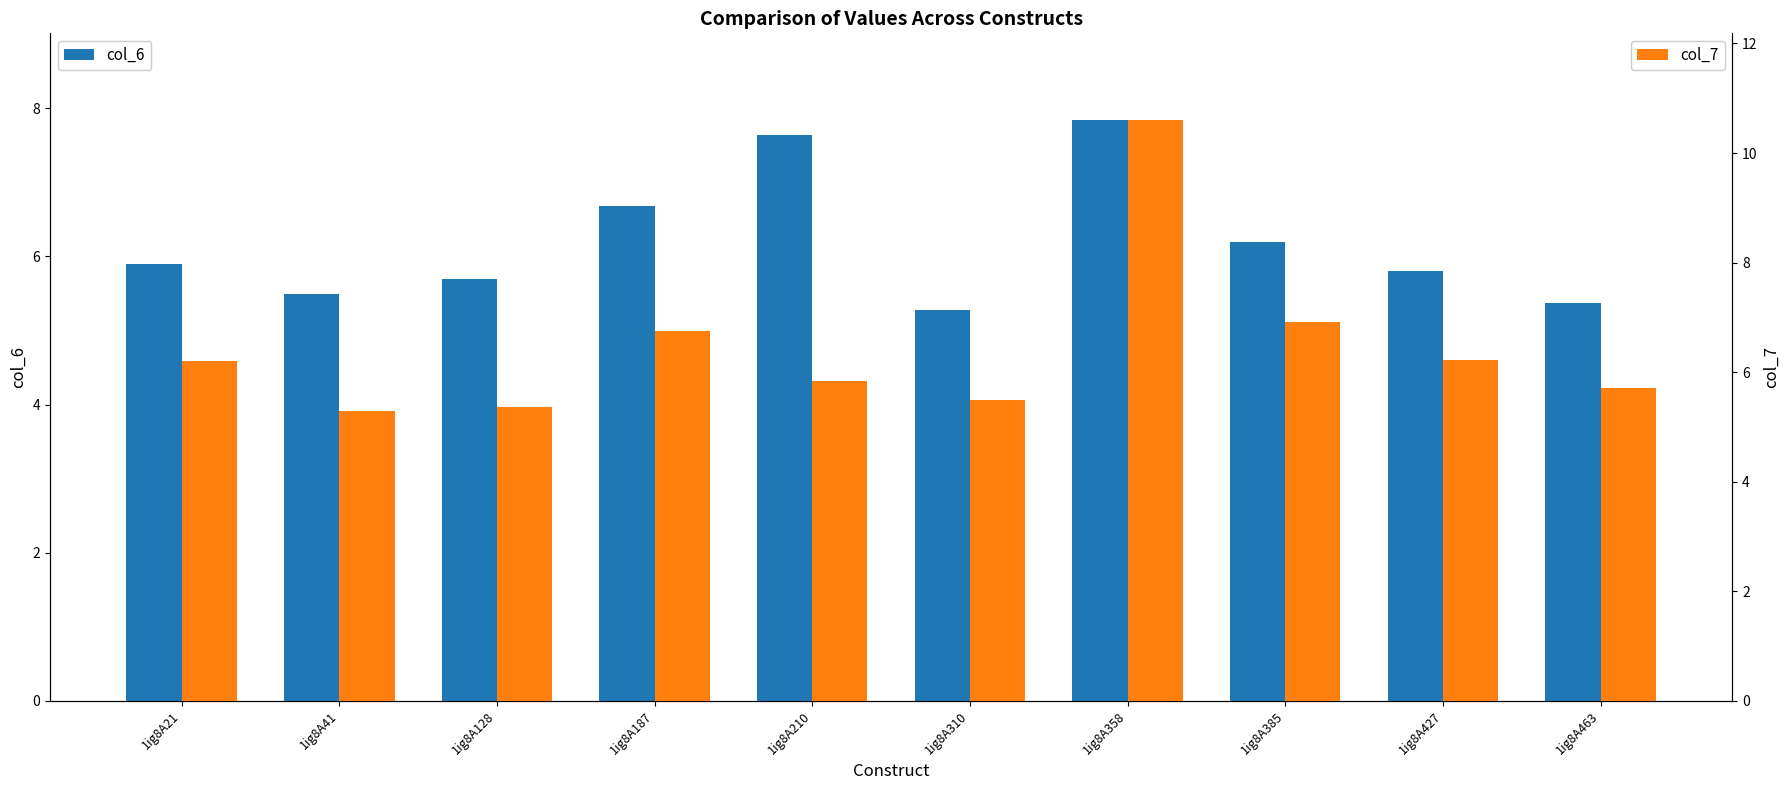

List the labels in order of col_7 value, smallest first.

1ig8A41, 1ig8A128, 1ig8A310, 1ig8A463, 1ig8A210, 1ig8A21, 1ig8A427, 1ig8A187, 1ig8A385, 1ig8A358